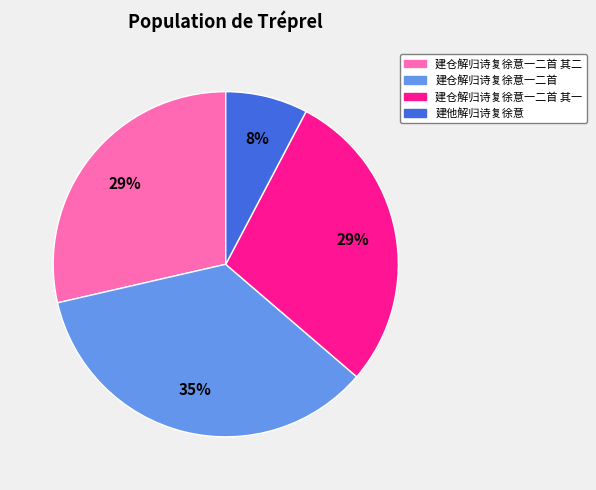

Is there any slice that represents more than half of the pie?

No